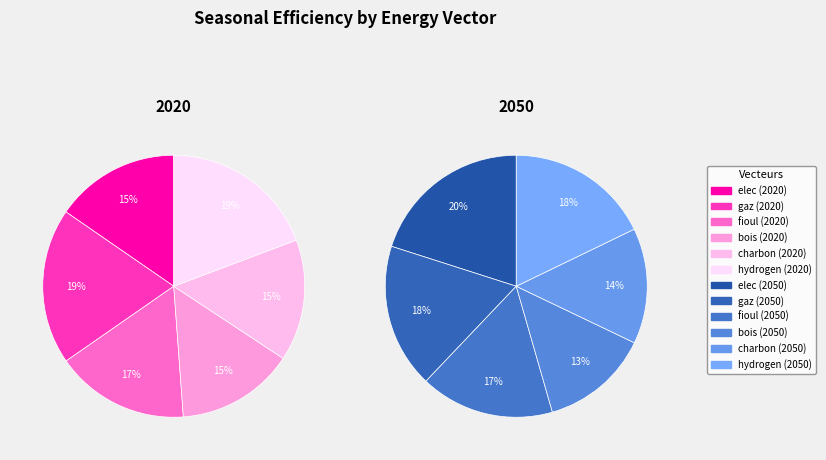

How many slices are in this pie chart?

6